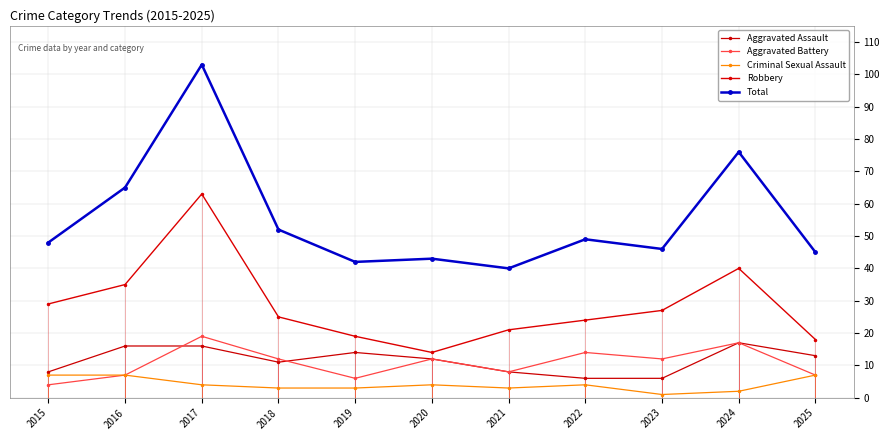

Which series has the largest range (max minus min)?

Total